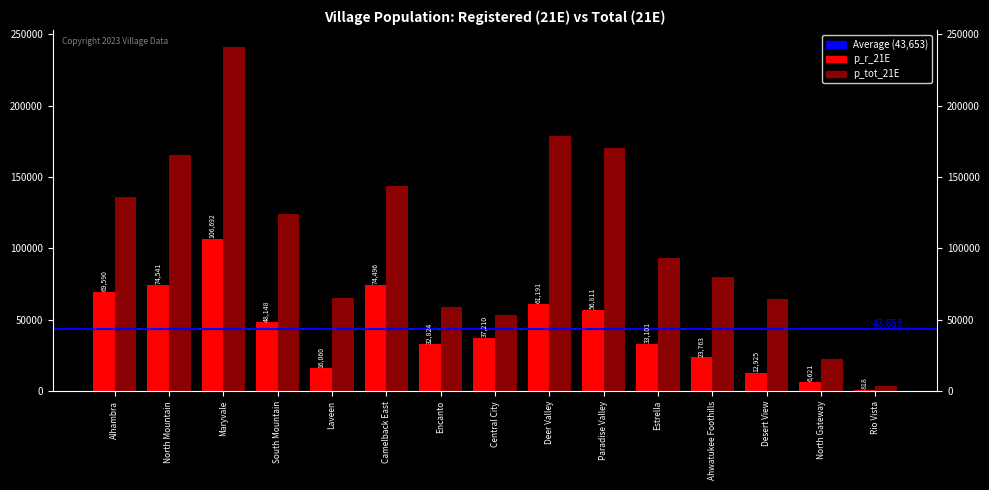

At which label does p_tot_21E reach its peak?

Maryvale